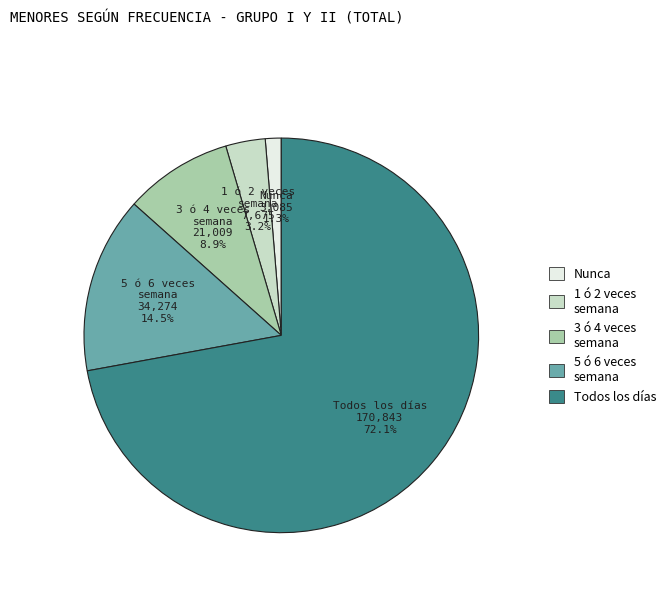

What percentage is the Nunca slice, to the nearest percent?

1%